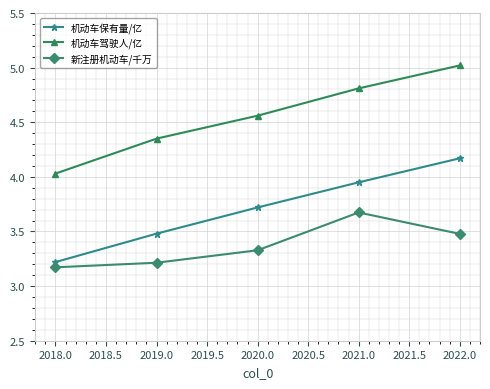

True or false: 机动车驾驶人/亿 and 机动车保有量/亿 cross at least once.

False